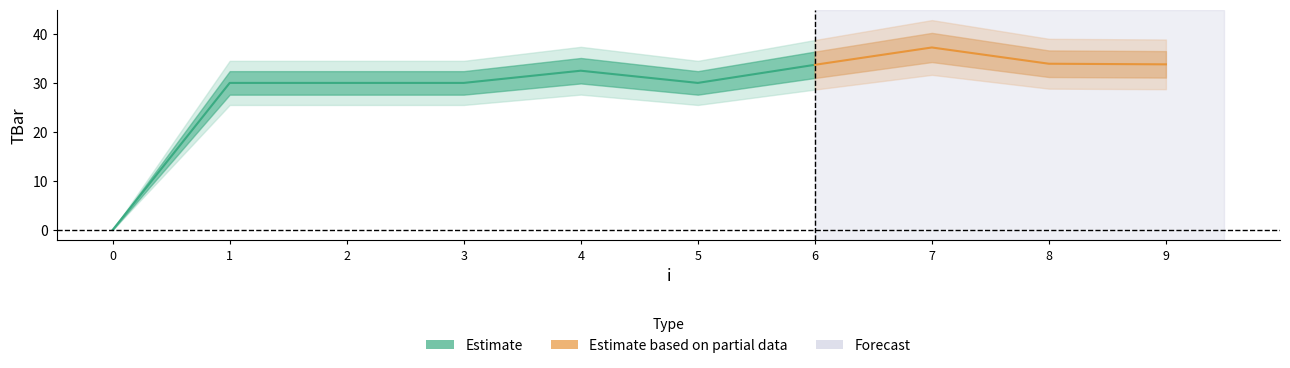

What value does the data have at 2?

30.0